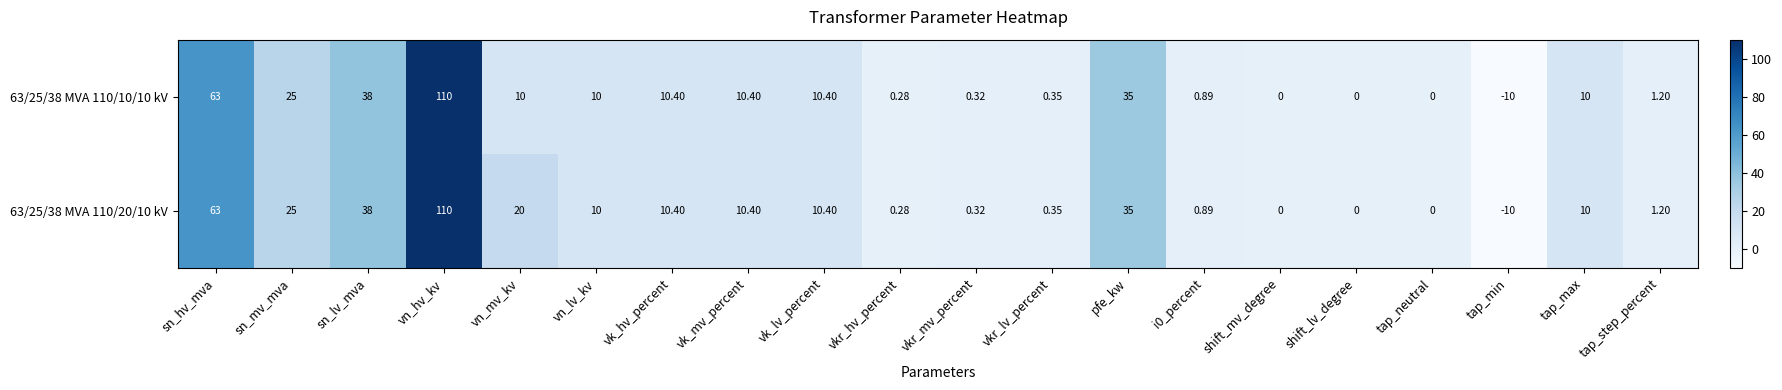

Which category has the highest value in the 63/25/38 MVA 110/10/10 kV series?

vn_hv_kv